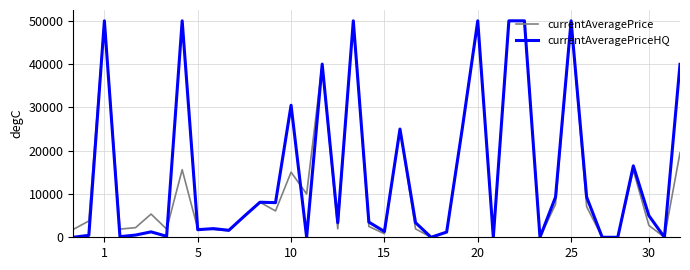

What is the maximum value for currentAveragePriceHQ?

50000.0